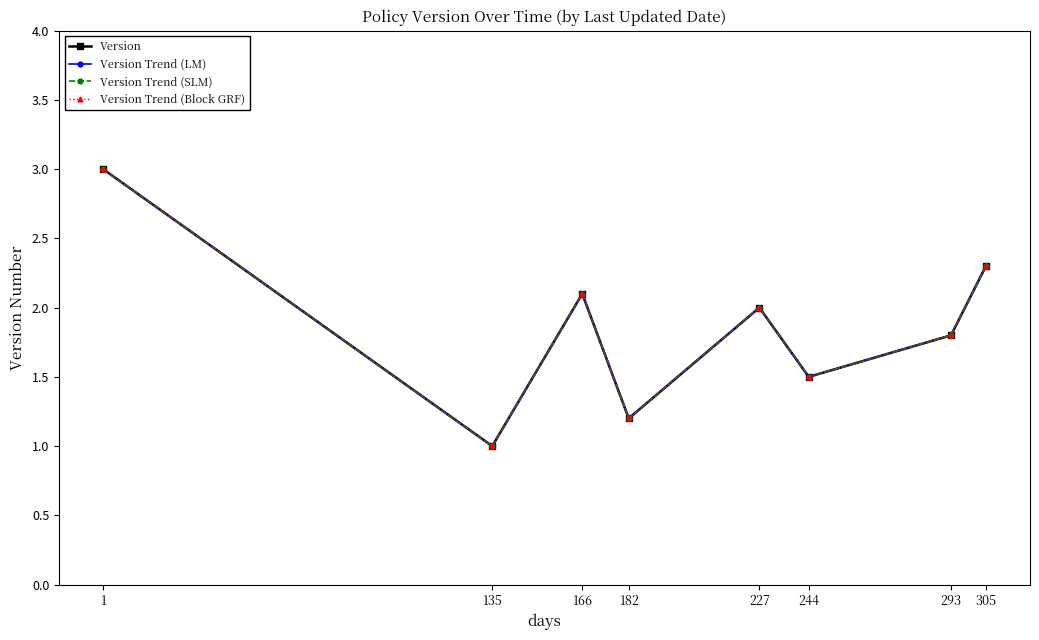

Which label corresponds to the largest value in the chart?

1